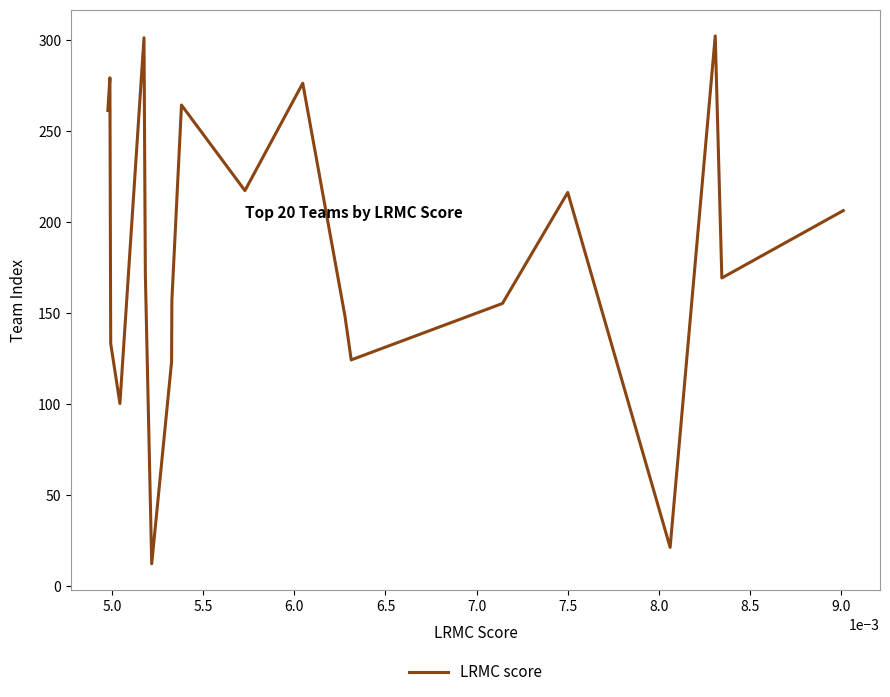

What position from the left is 9.0?

10